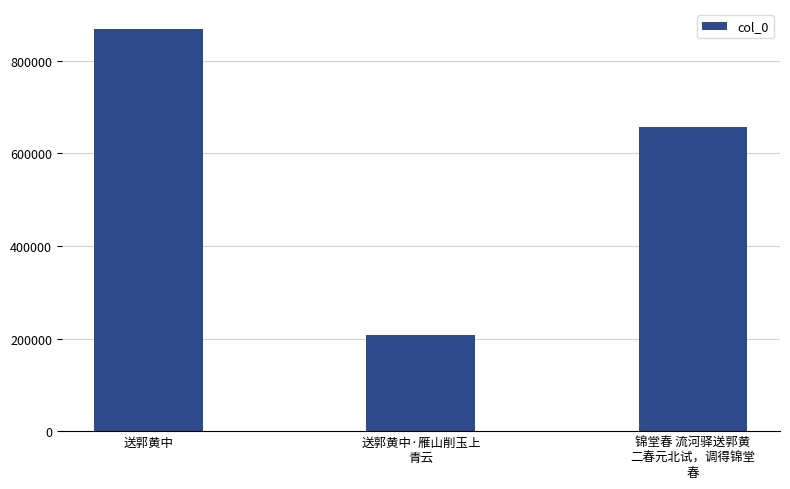

Is it true that the value at 锦堂春 流河驿送郭黄
二春元北试，调得锦堂
春 is 657218?

True